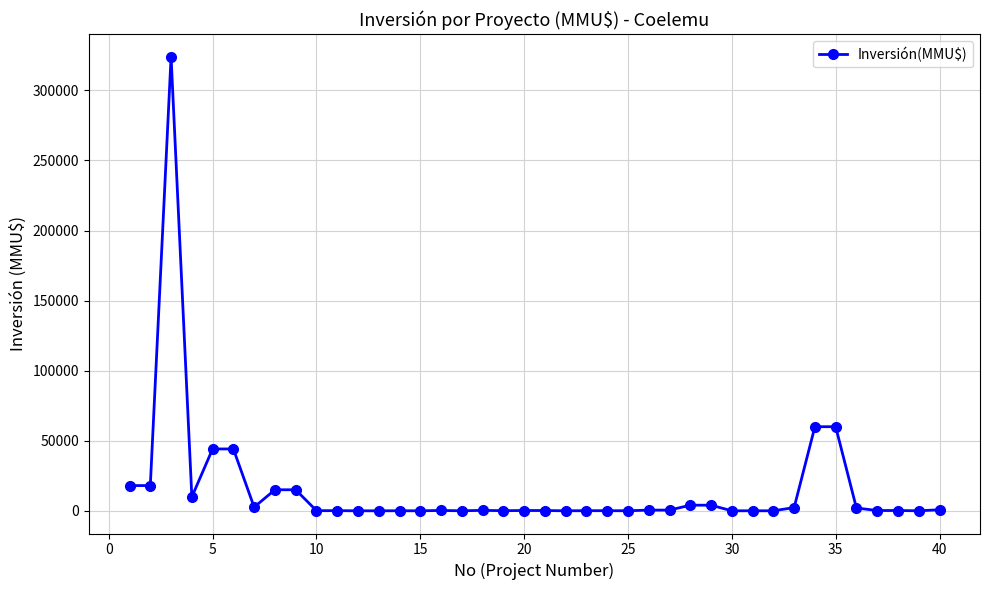

What is the greatest value displayed?

324020